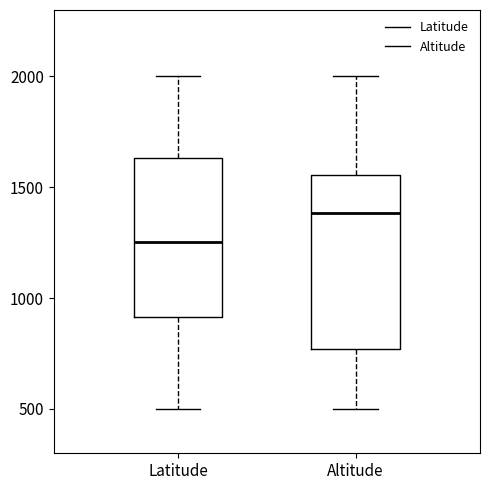

Which box has the lowest median line?

Latitude